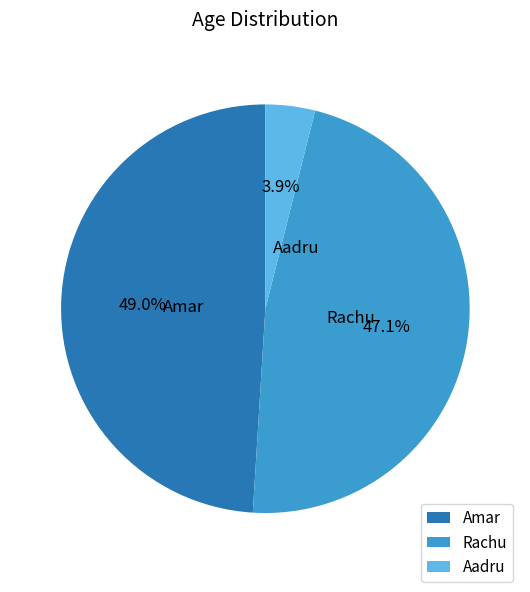

Does Aadru represent more than half of the total?

No